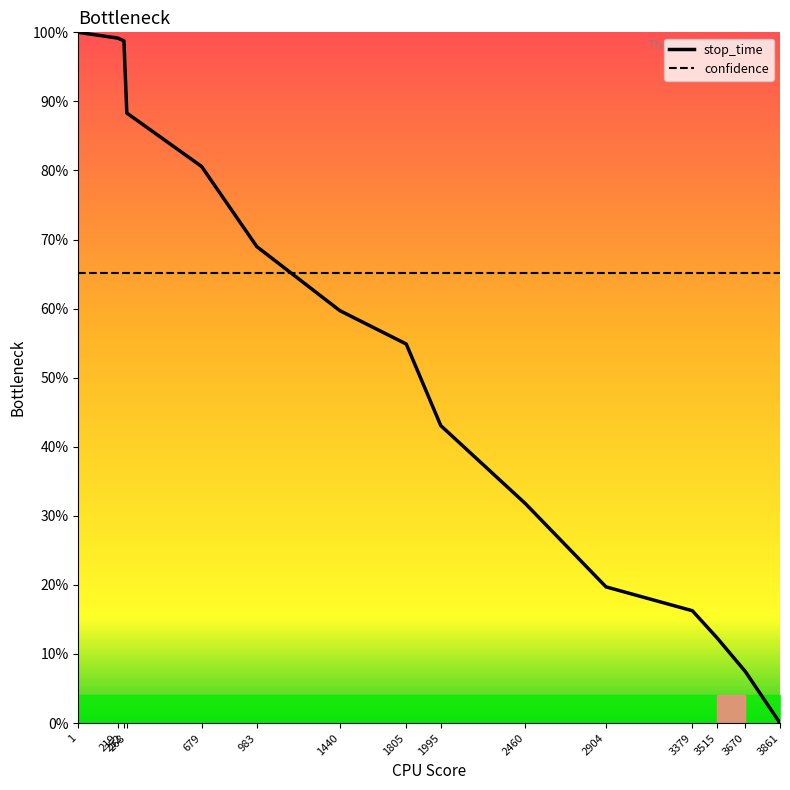

Where is confidence nearest to the value 65?

1